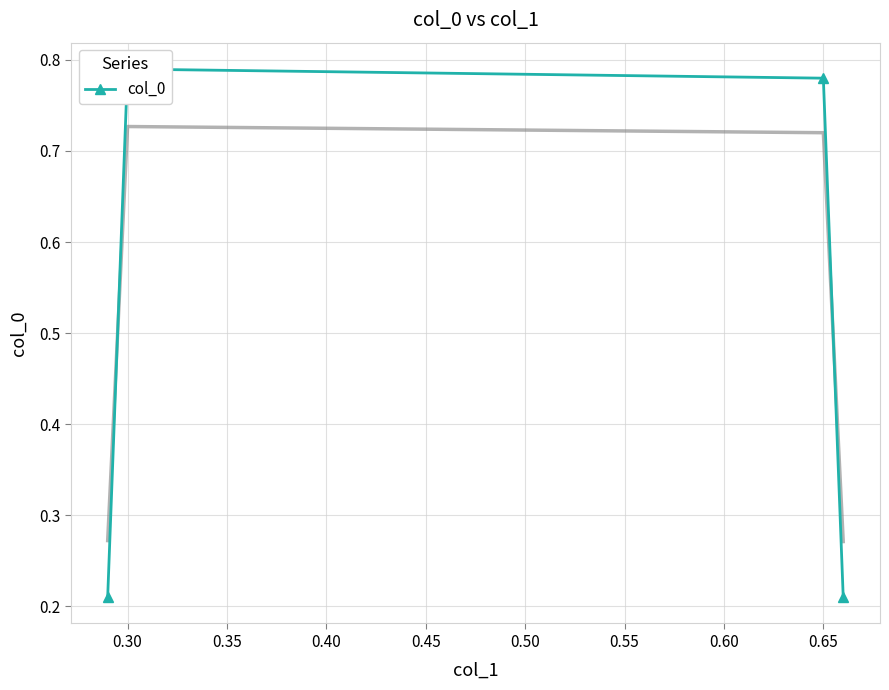

True or false: there are more than 1 points higher than both neighbors.

False